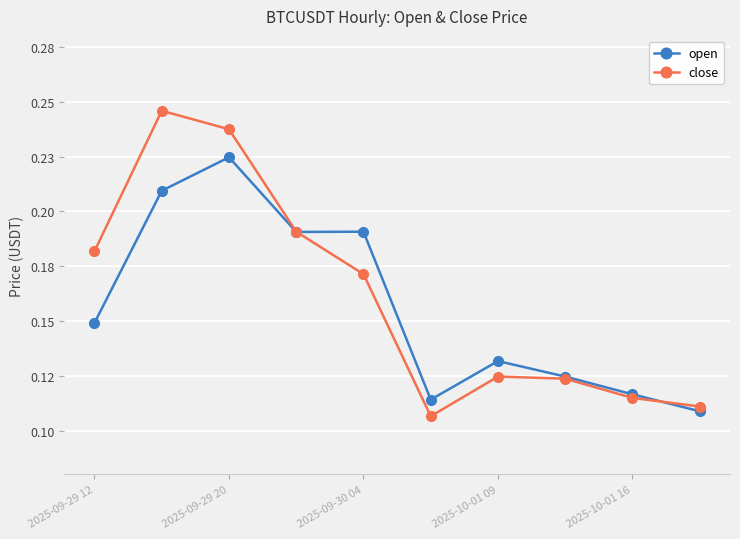

At how many categories does at least one series exceed 0?

10